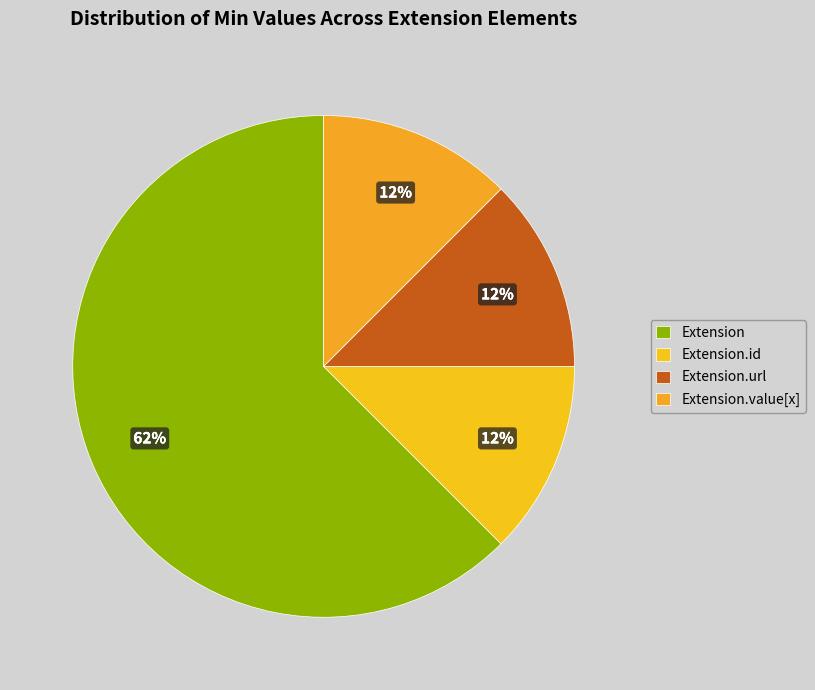

What is the largest slice in the pie chart?

Extension